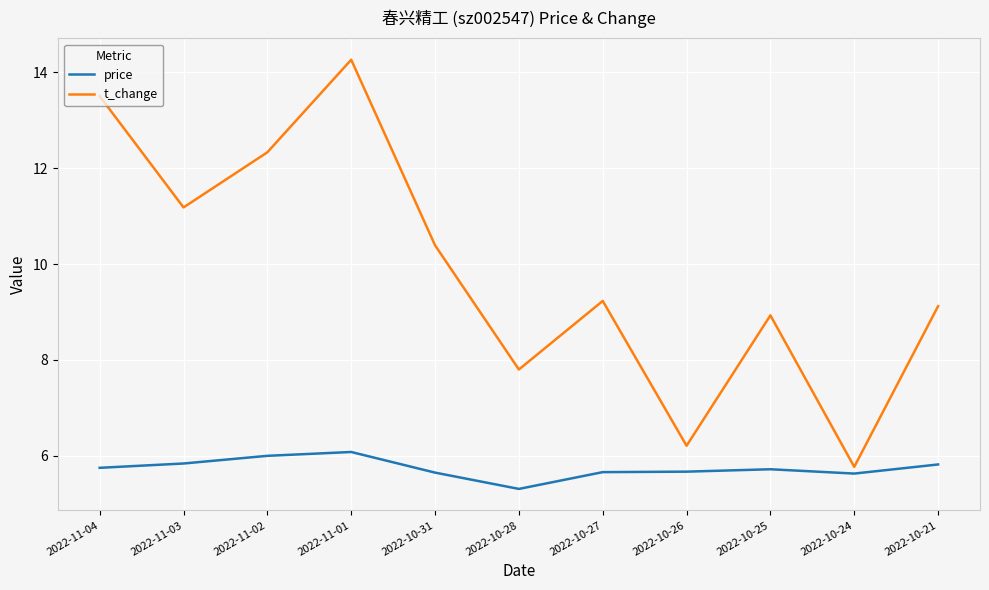

Is it true that price equals 3.7 at 2022-11-03?

False